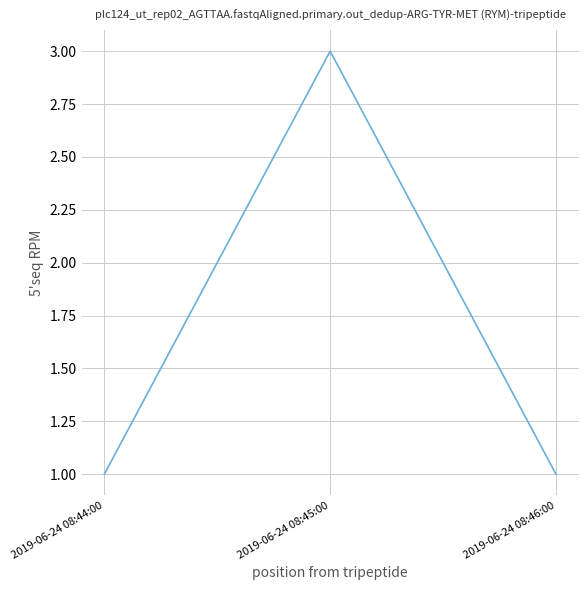

What is the greatest value displayed?

3